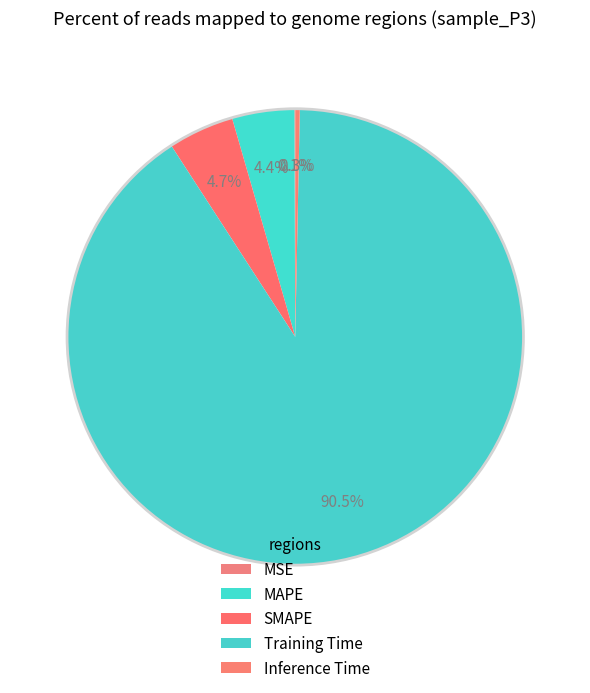

To the nearest percent, what is the difference between the largest and smallest slice percentages?

90%